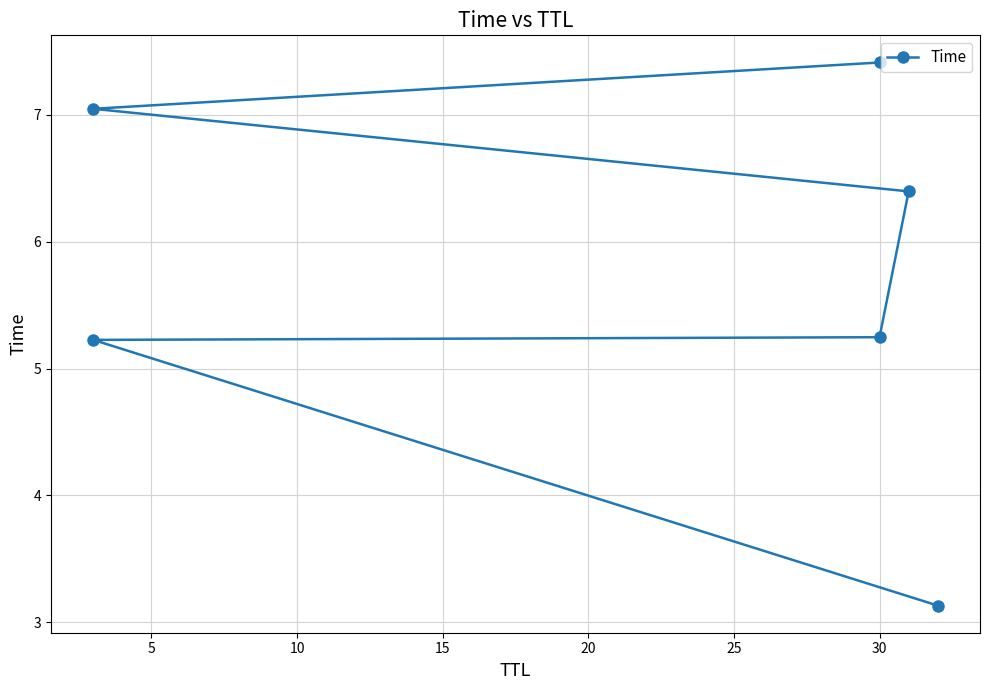

Approximately how many times larger is the value at 25 compared to 20?

1.1